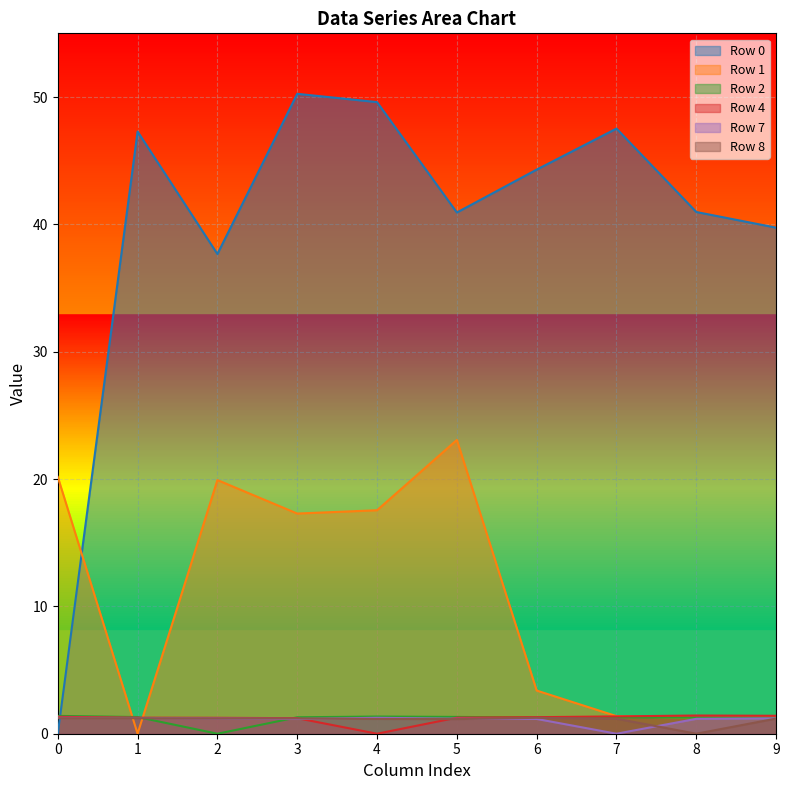

What value does the Row 2 series have at 9?

1.2